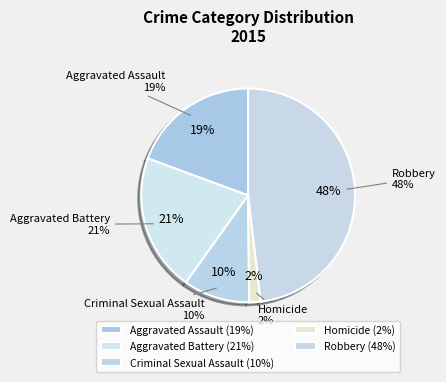

To the nearest percent, what is the difference between the largest and smallest slice percentages?

46%